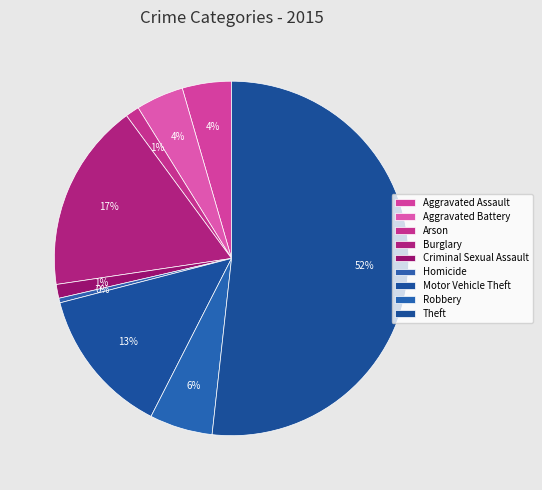

Which slice represents more than half of the pie?

Theft